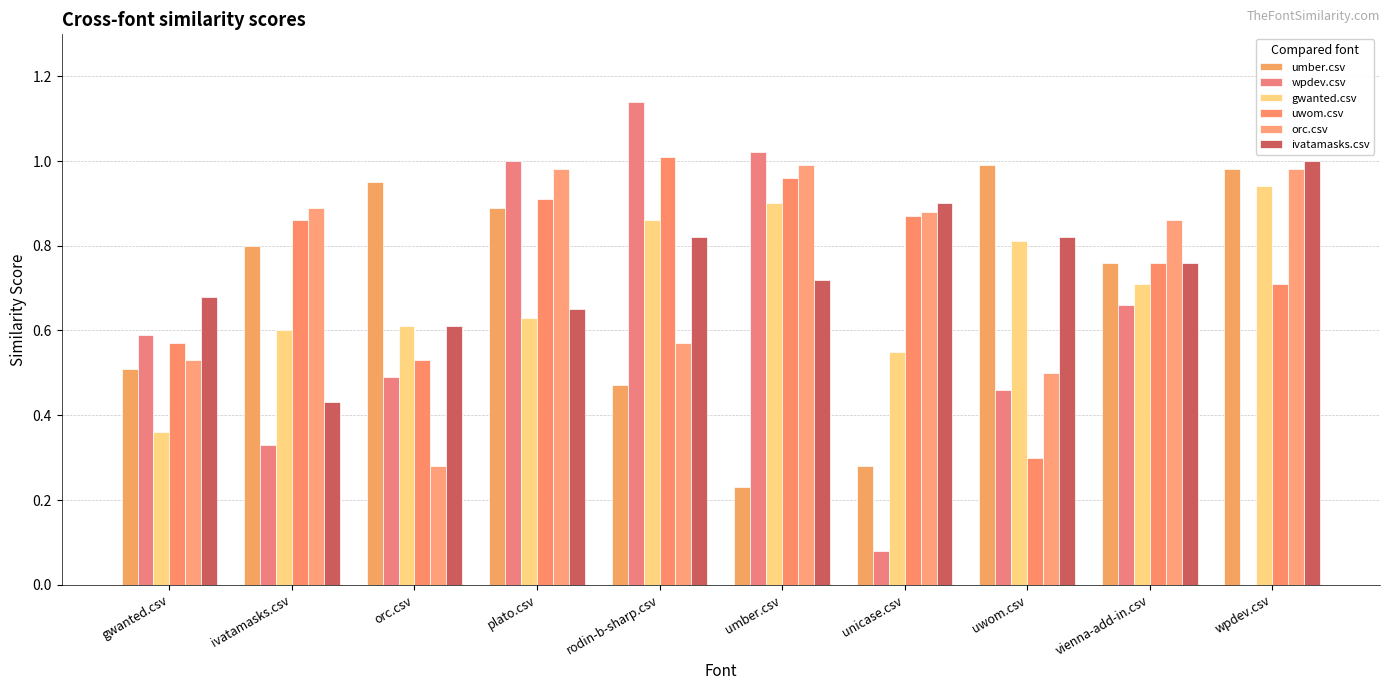

At which label is umber.csv closest to 0?

umber.csv